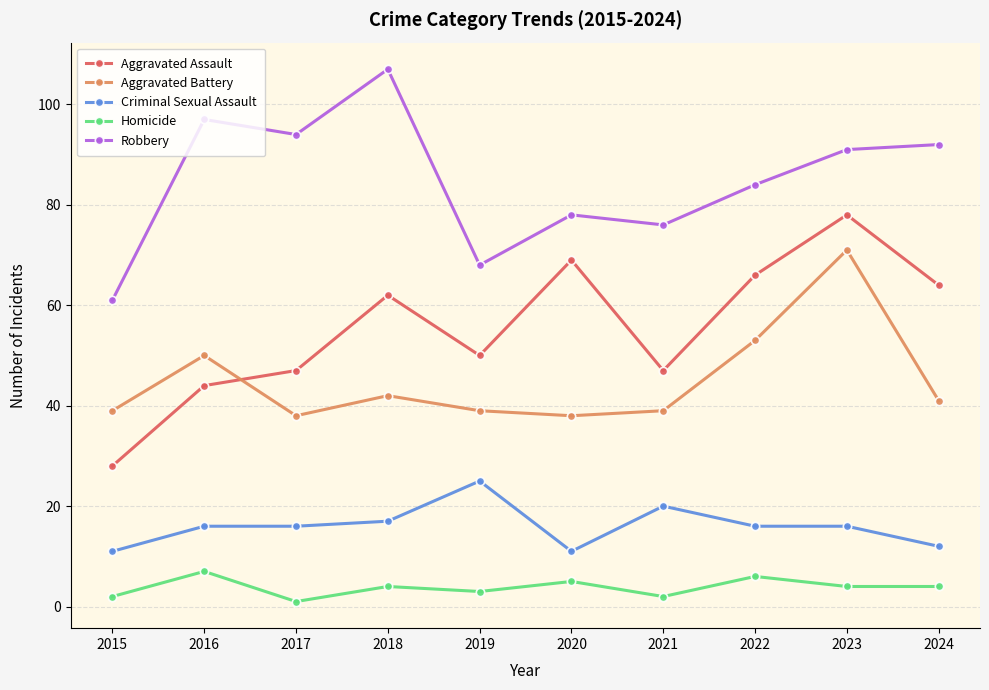

What is the difference between the maximum and minimum values in the Aggravated Assault series?

50